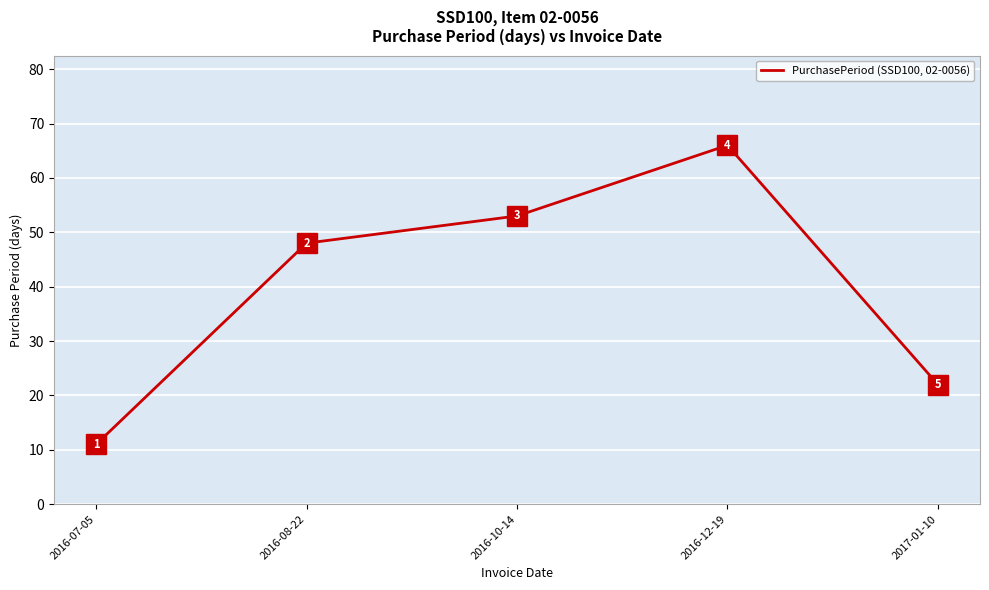

What is the change in value from 2016-08-22 to 2017-01-10?

-26